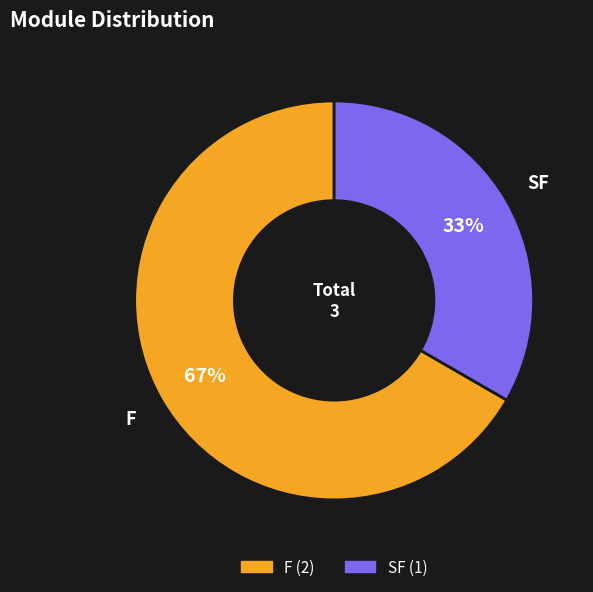

To the nearest percent, what percentage of the pie is SF?

33%